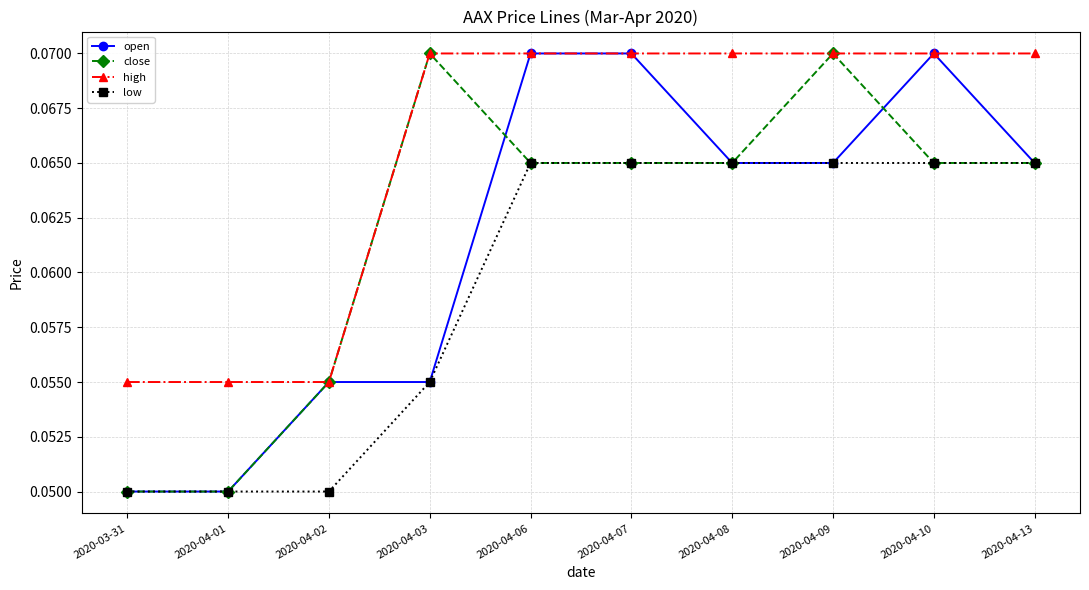

Does the chart display data point markers on the line(s)?

Yes